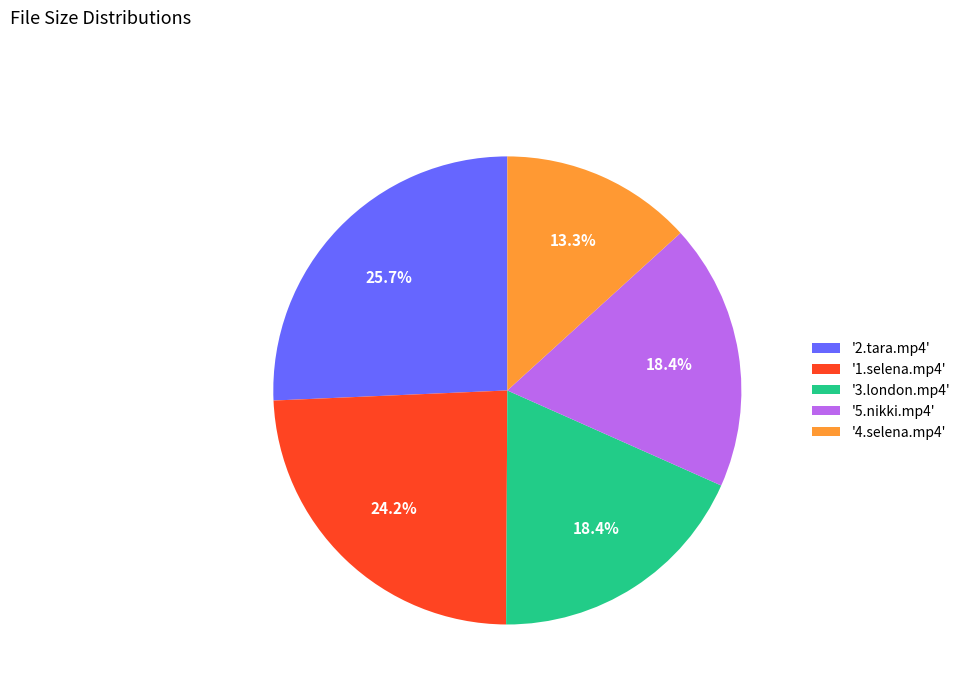

What is the smallest slice in the pie chart?

'4.selena.mp4'